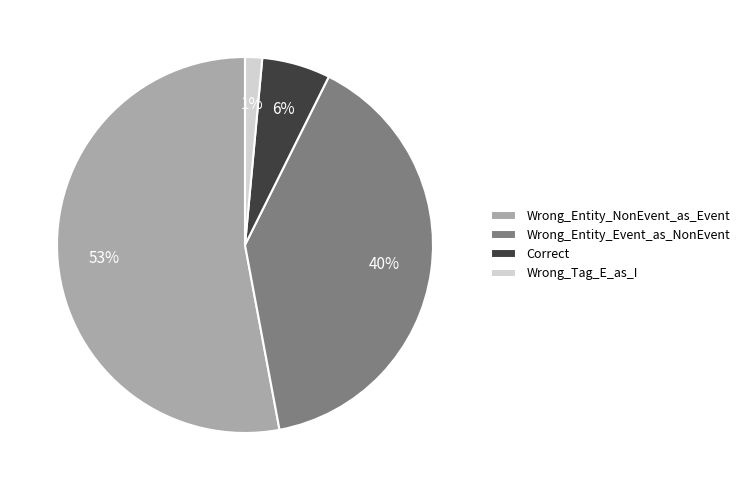

Does Wrong_Entity_NonEvent_as_Event represent more than half of the total?

Yes